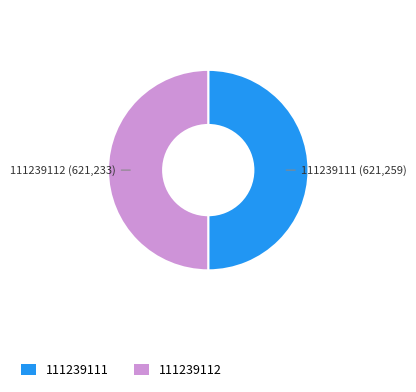

The 111239112 slice represents 36% of the pie. True or false?

False